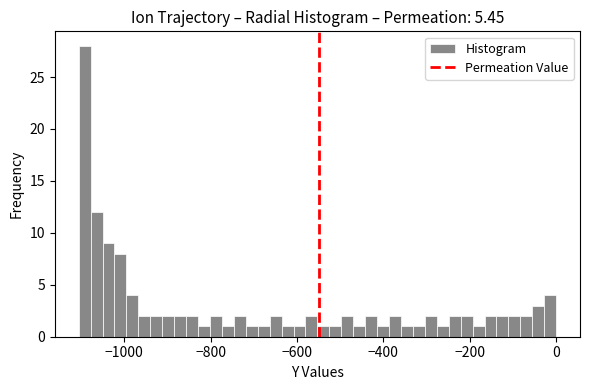

Read against the x-axis, roughly where is the centre of the tallest bar?

-1100